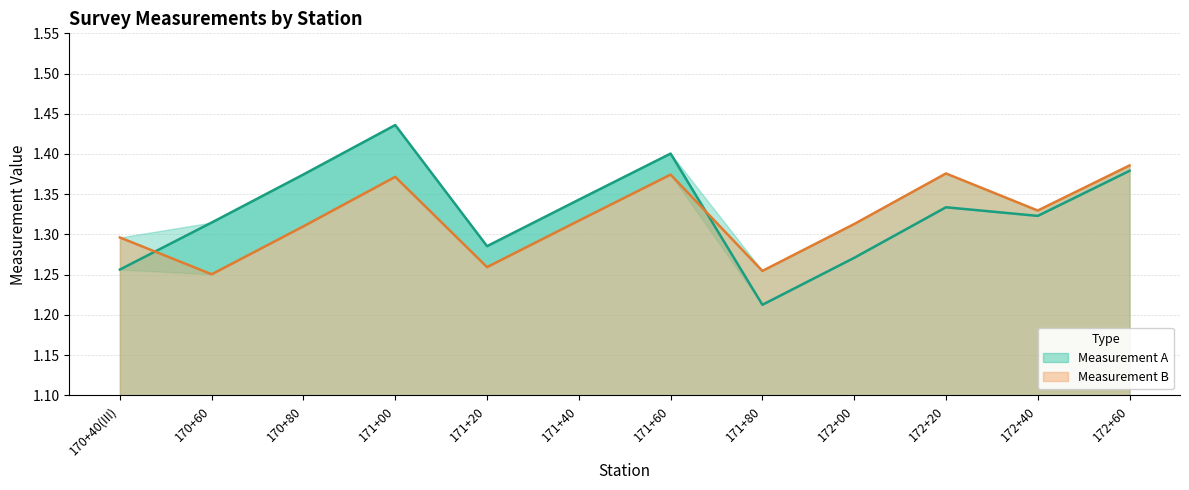

What is the total value across all series at 171+80?

2.5